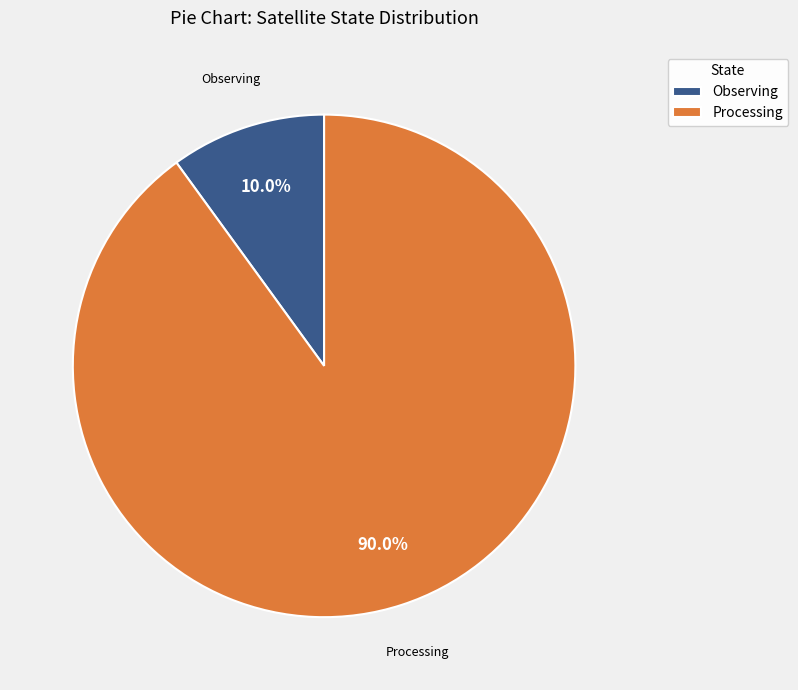

Which has a higher value, Processing or Observing?

Processing